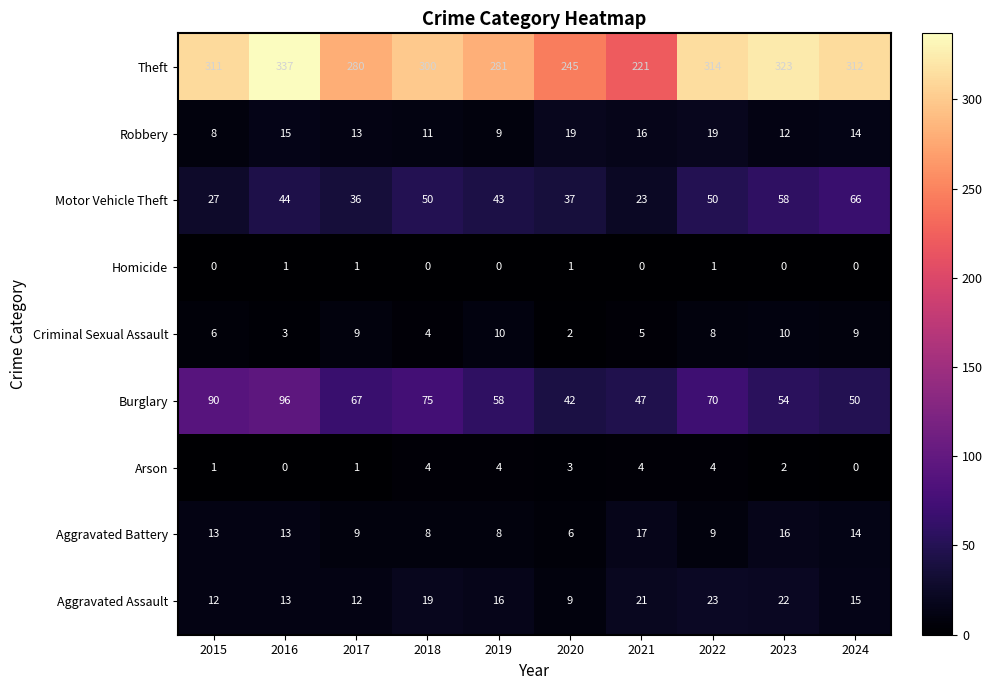

List the series in order of their peak value, highest first.

Theft, Burglary, Motor Vehicle Theft, Aggravated Assault, Robbery, Aggravated Battery, Criminal Sexual Assault, Arson, Homicide